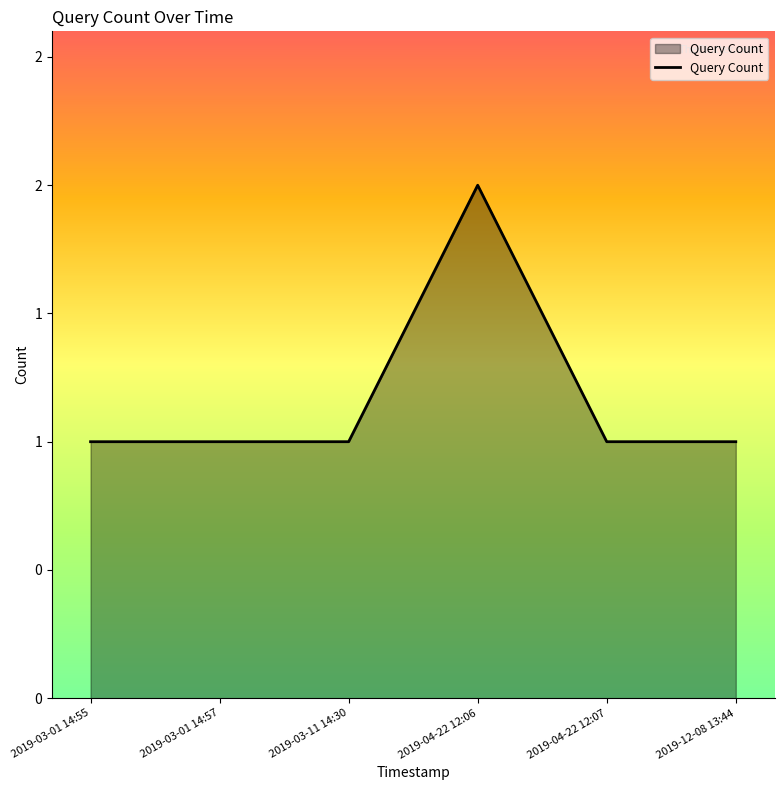

What is the smallest value displayed?

1